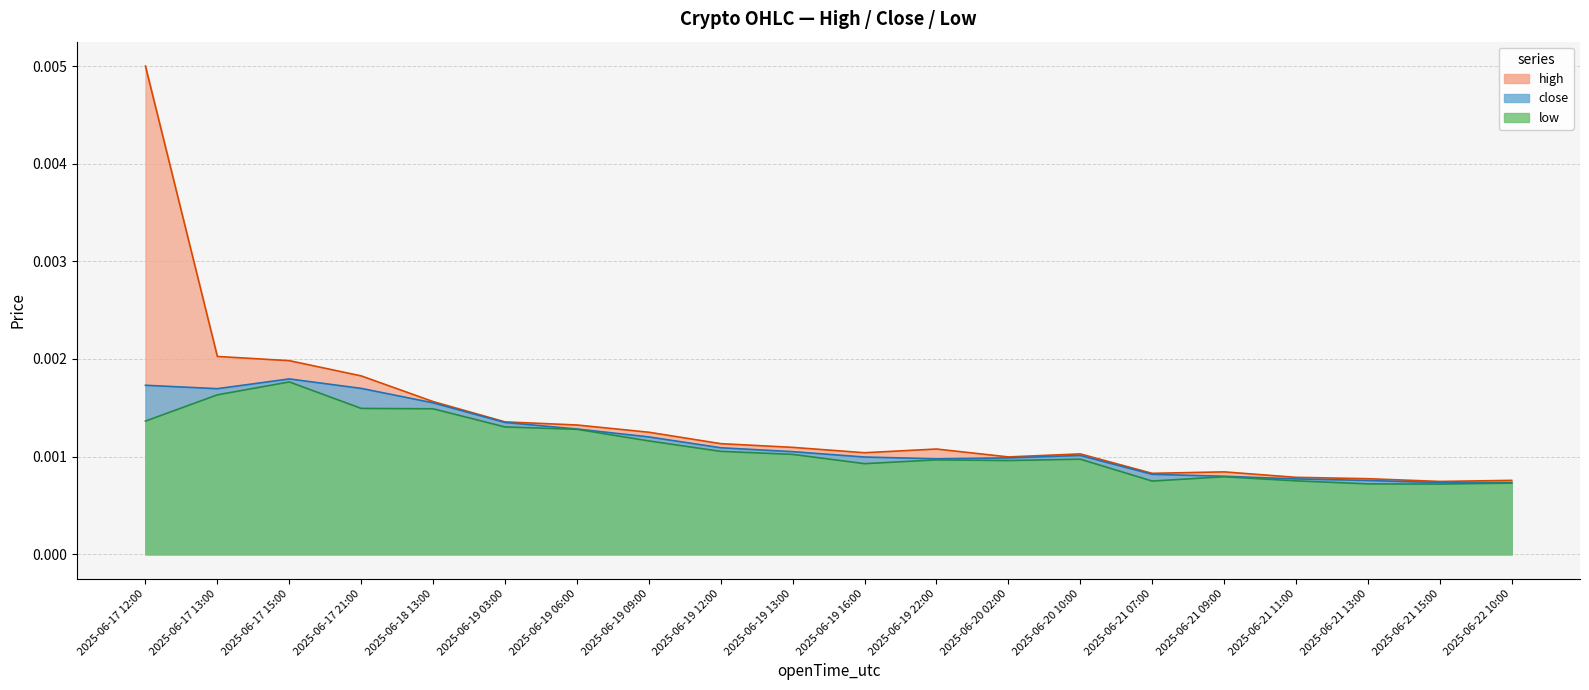

Which series has the largest total across all categories?

high